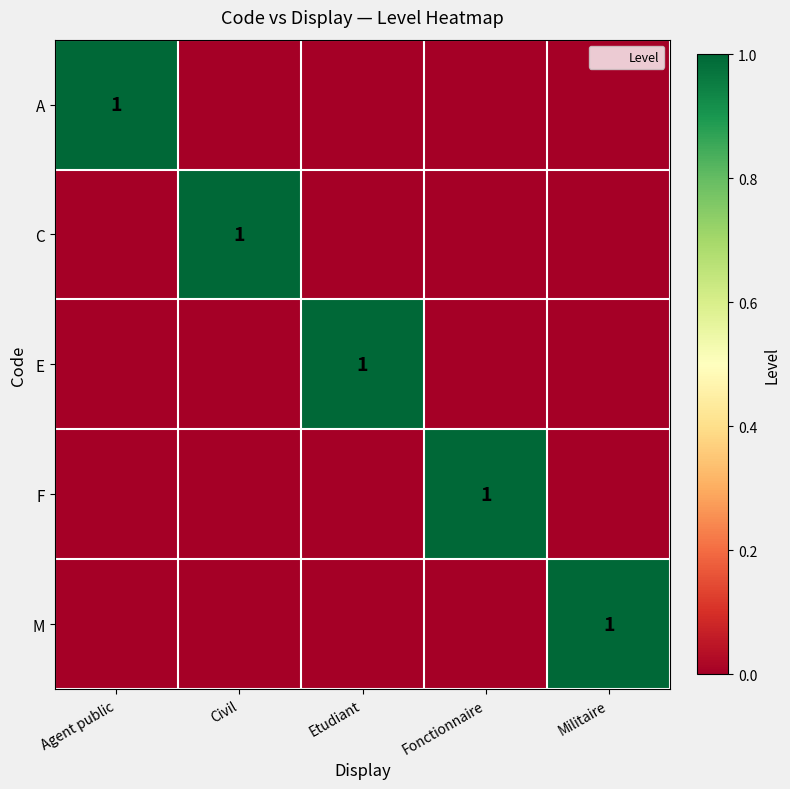

How many values in C are above zero?

1